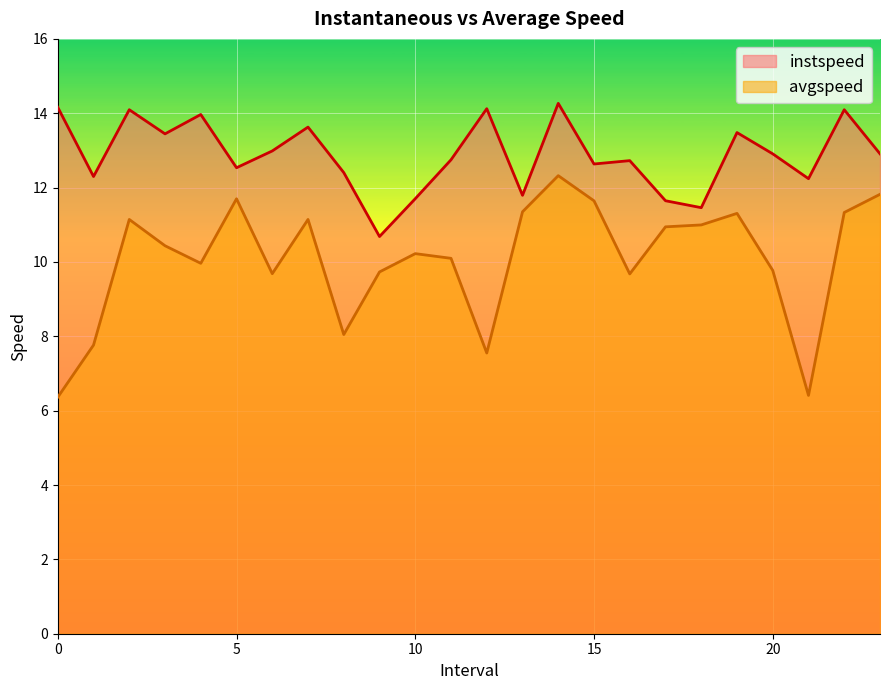

What is the minimum value shown in the chart?

6.4